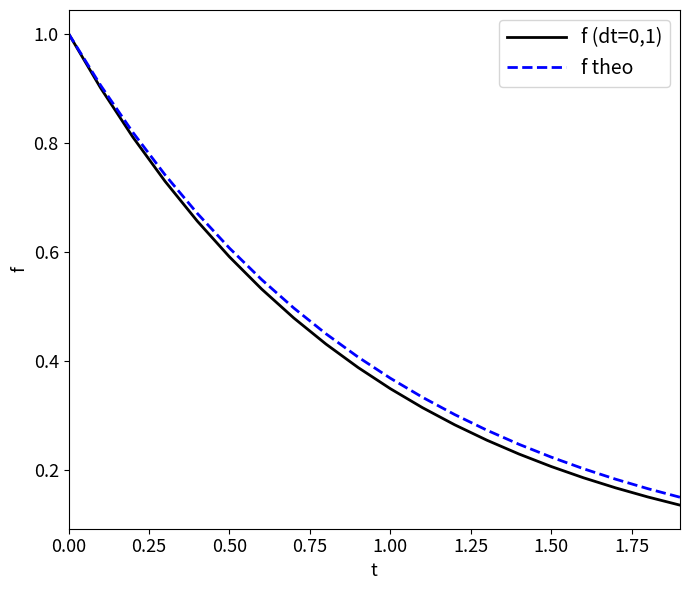

Which series has the largest range (max minus min)?

f (dt=0,1)